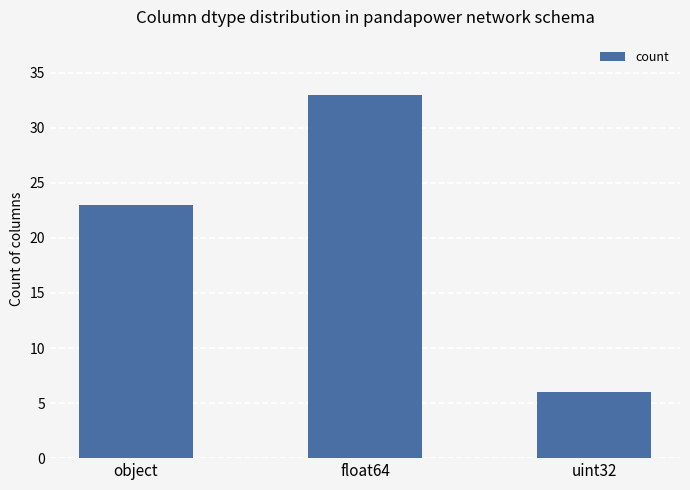

At which label is the value closest to 19?

object